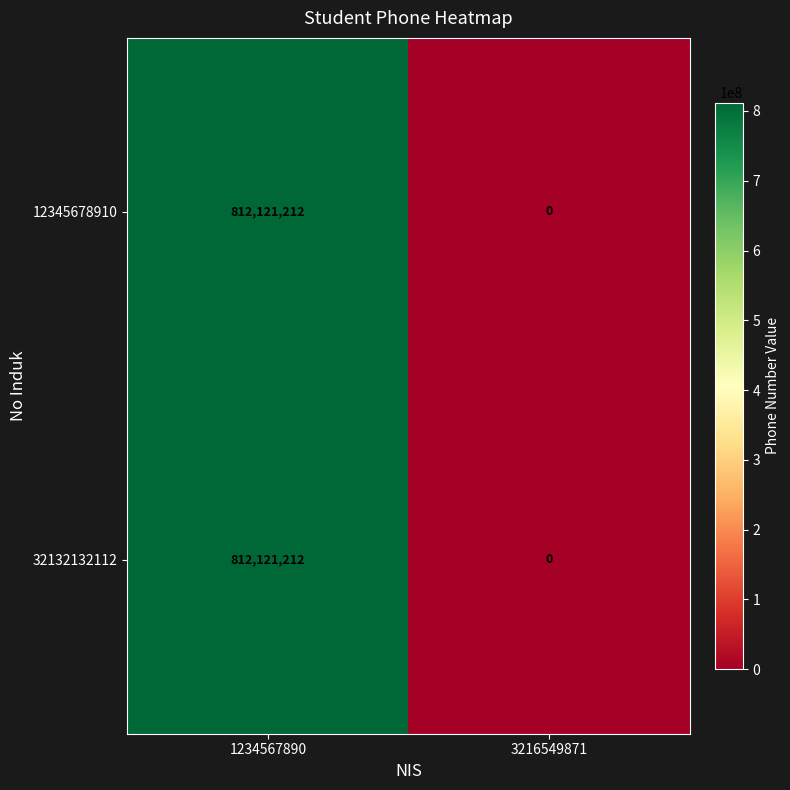

Is it true that 12345678910 equals 812121212 at 1234567890?

True